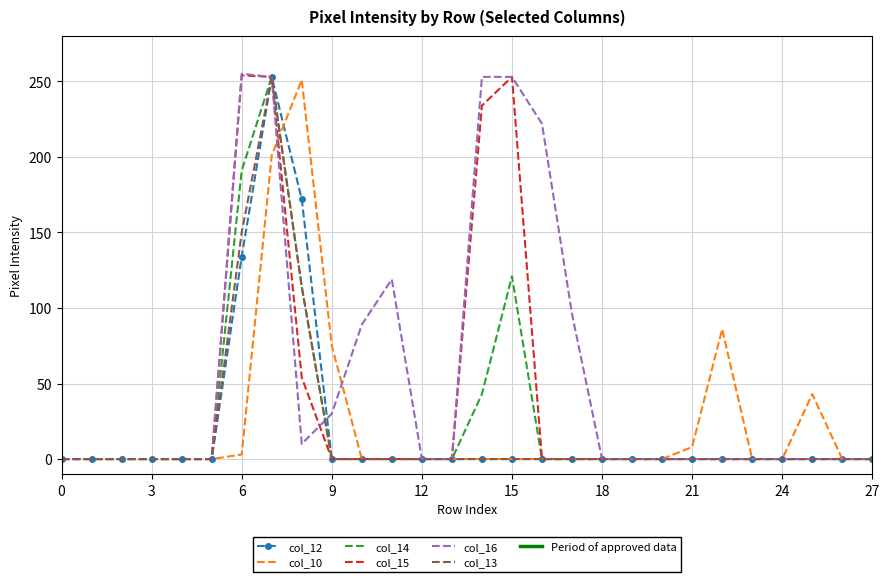

Which series has the largest total across all categories?

col_16